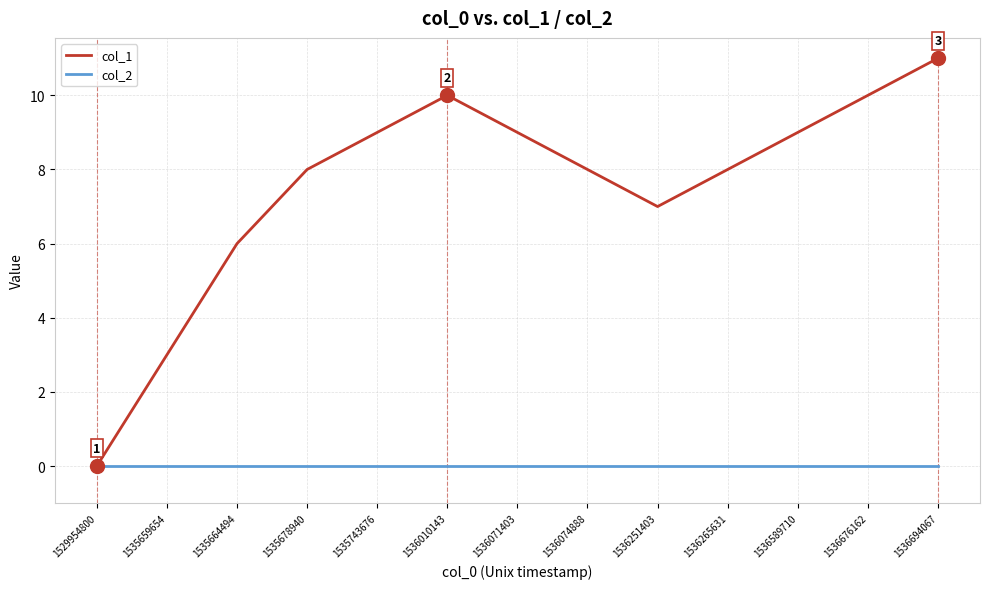

Rank the series at 1536251403 from lowest to highest value.

col_2, col_1